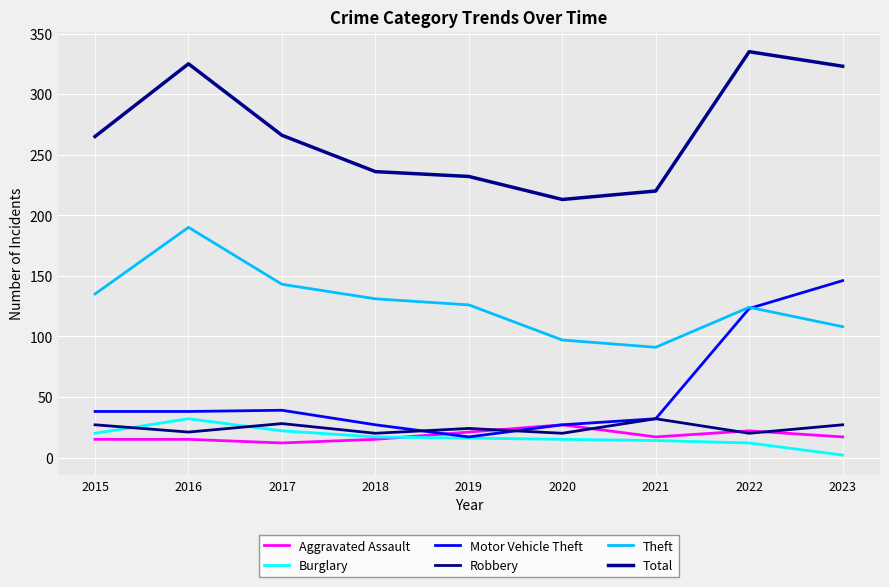

At which label does Total first exceed 265?

2016